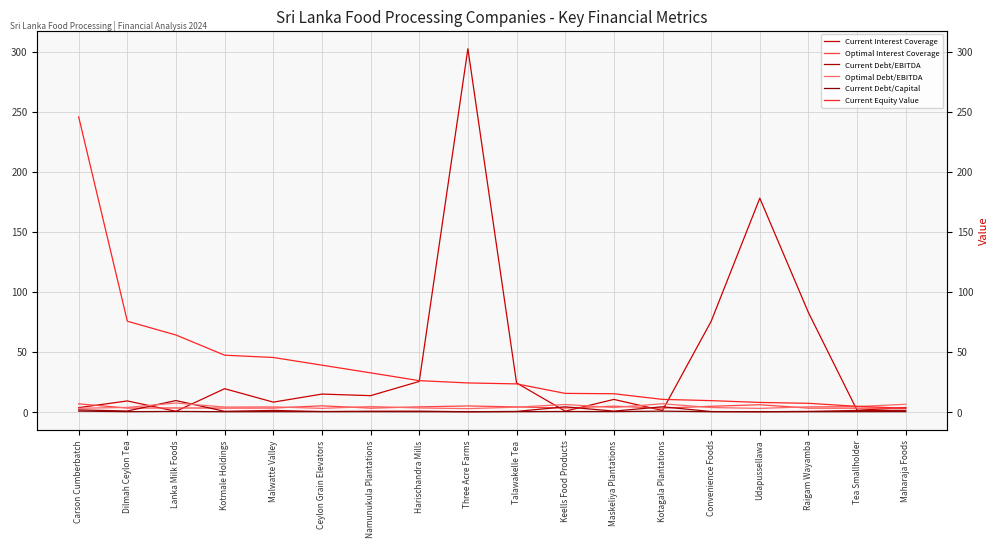

The value of Current Equity Value at Talawakelle Tea is 9.5. True or false?

False